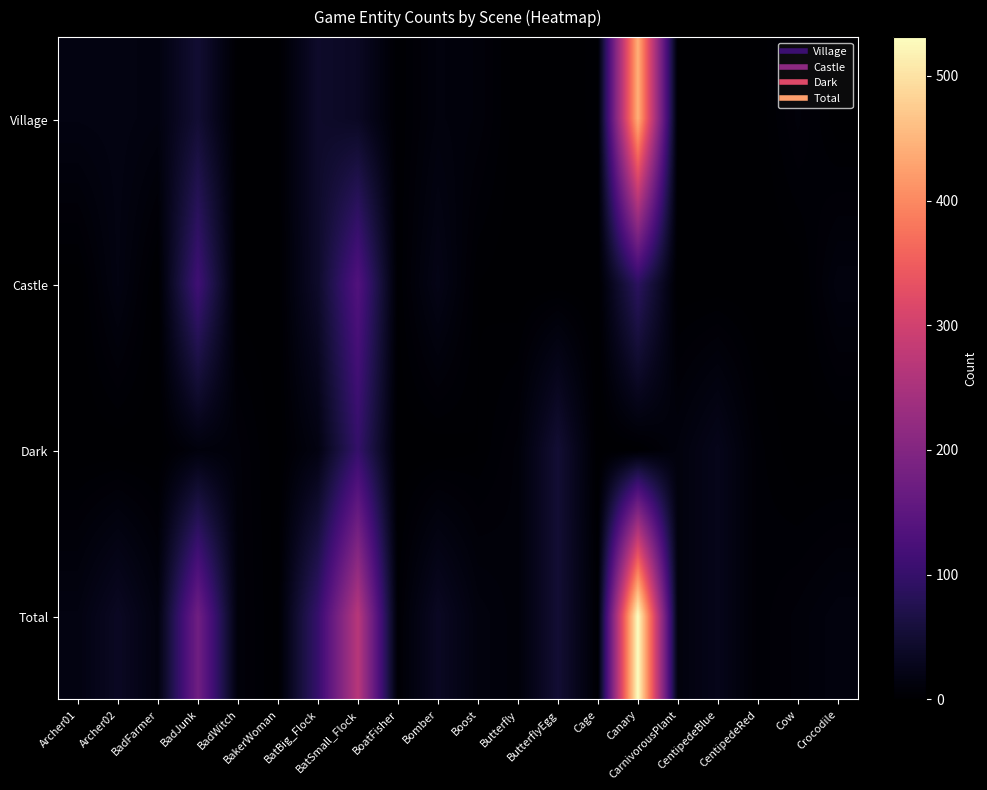

At which category is the sum across all series the highest?

Canary